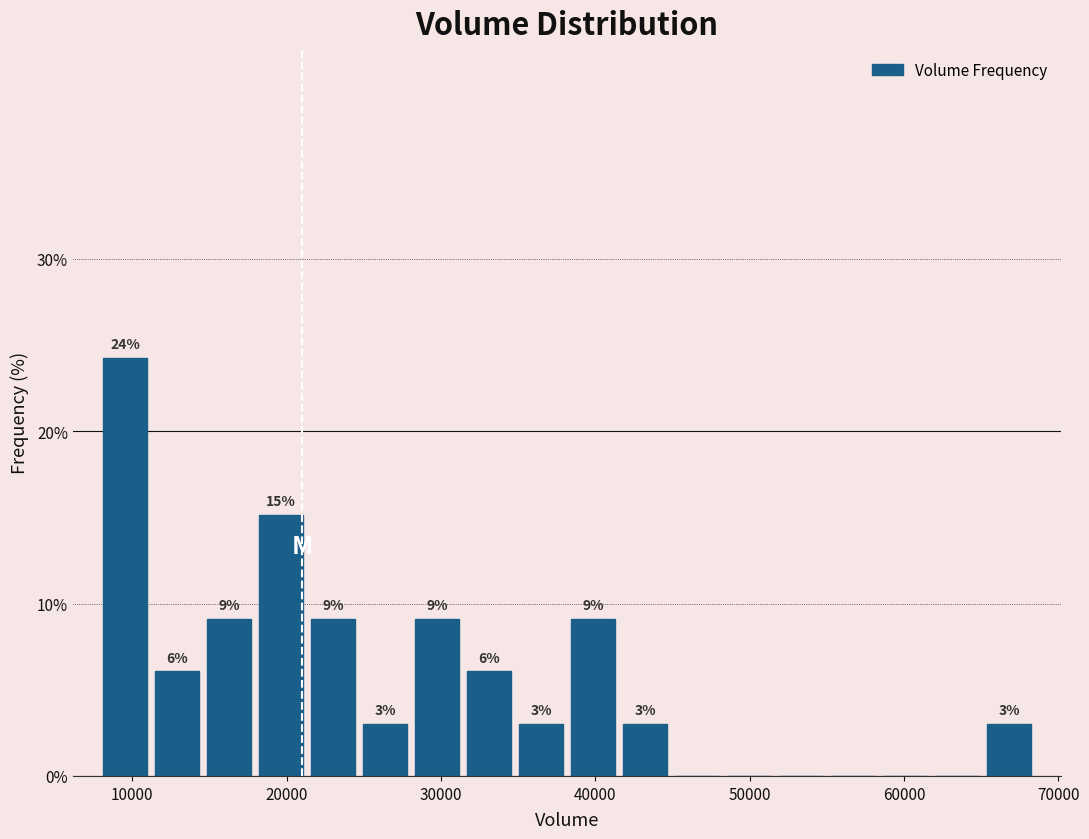

Read against the x-axis, roughly where is the centre of the tallest bar?

10000